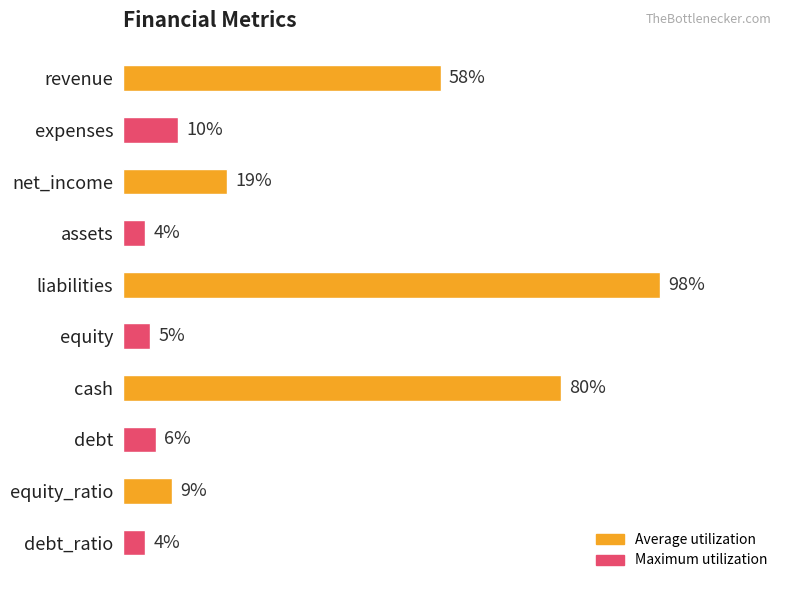

Which label corresponds to the largest value in the chart?

liabilities